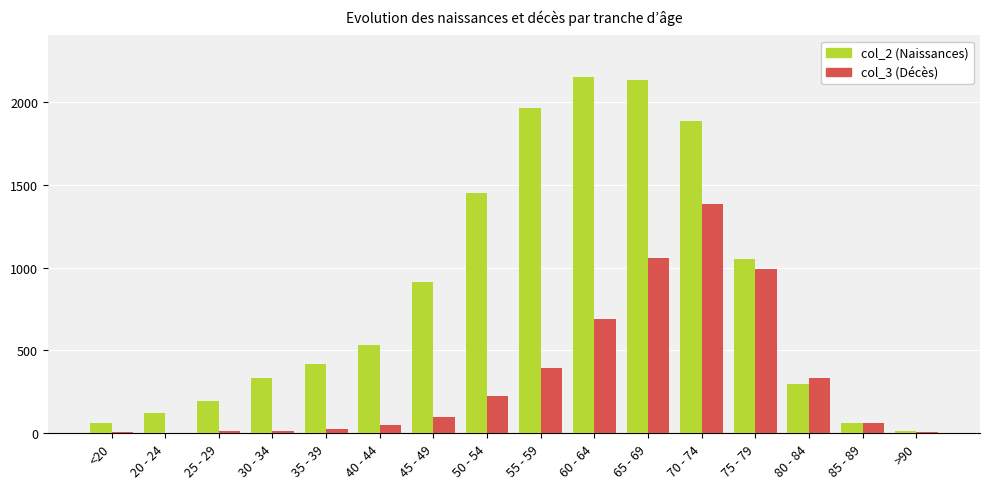

What value does the col_2 (Naissances) series have at >90, to the nearest 10?

20